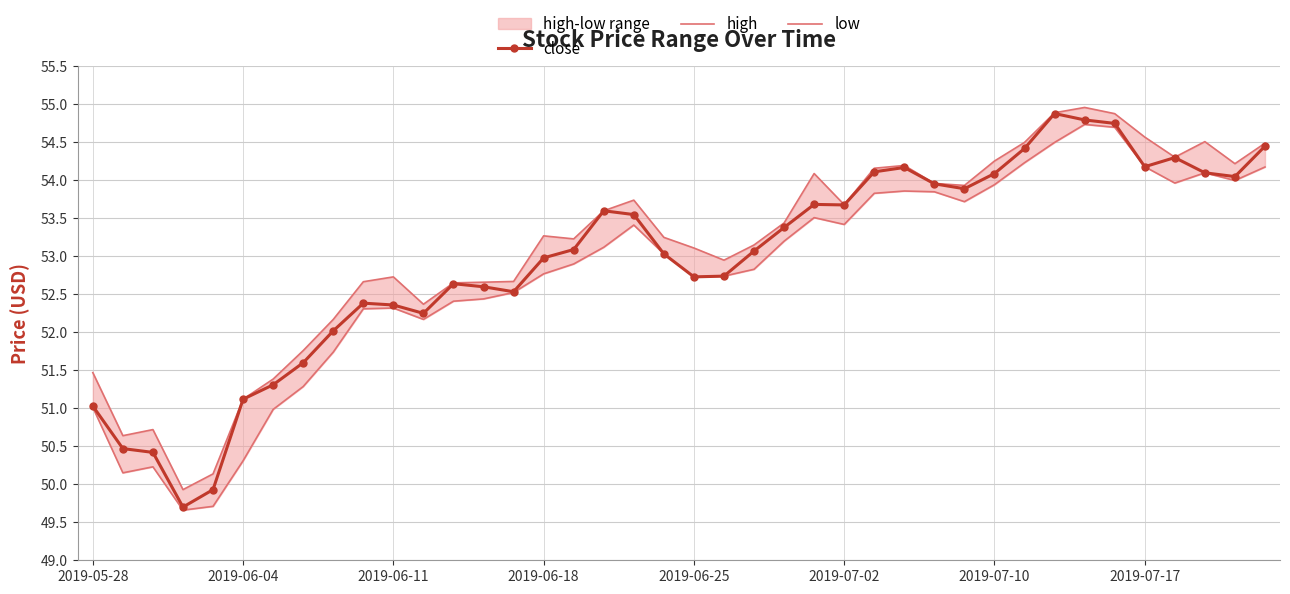

At which category is the sum across all series the highest?

33